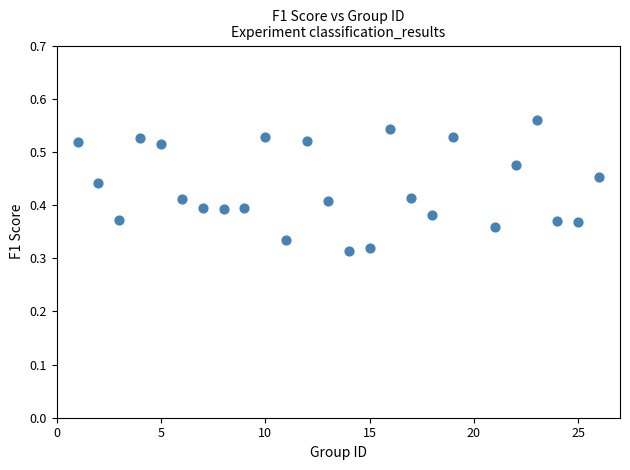

What is the range of X values (max minus min)?

25.0